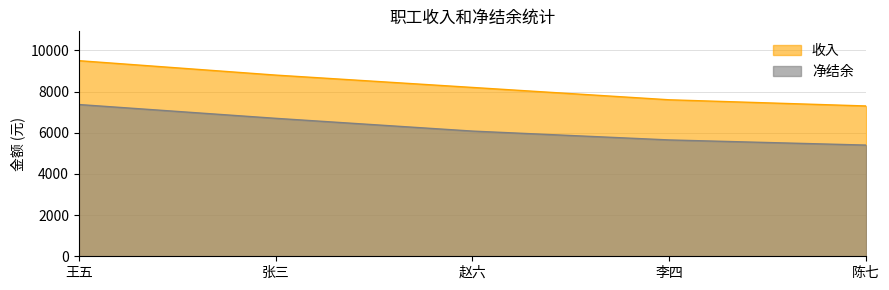

How many values in the 净结余 series are below 6080?

2